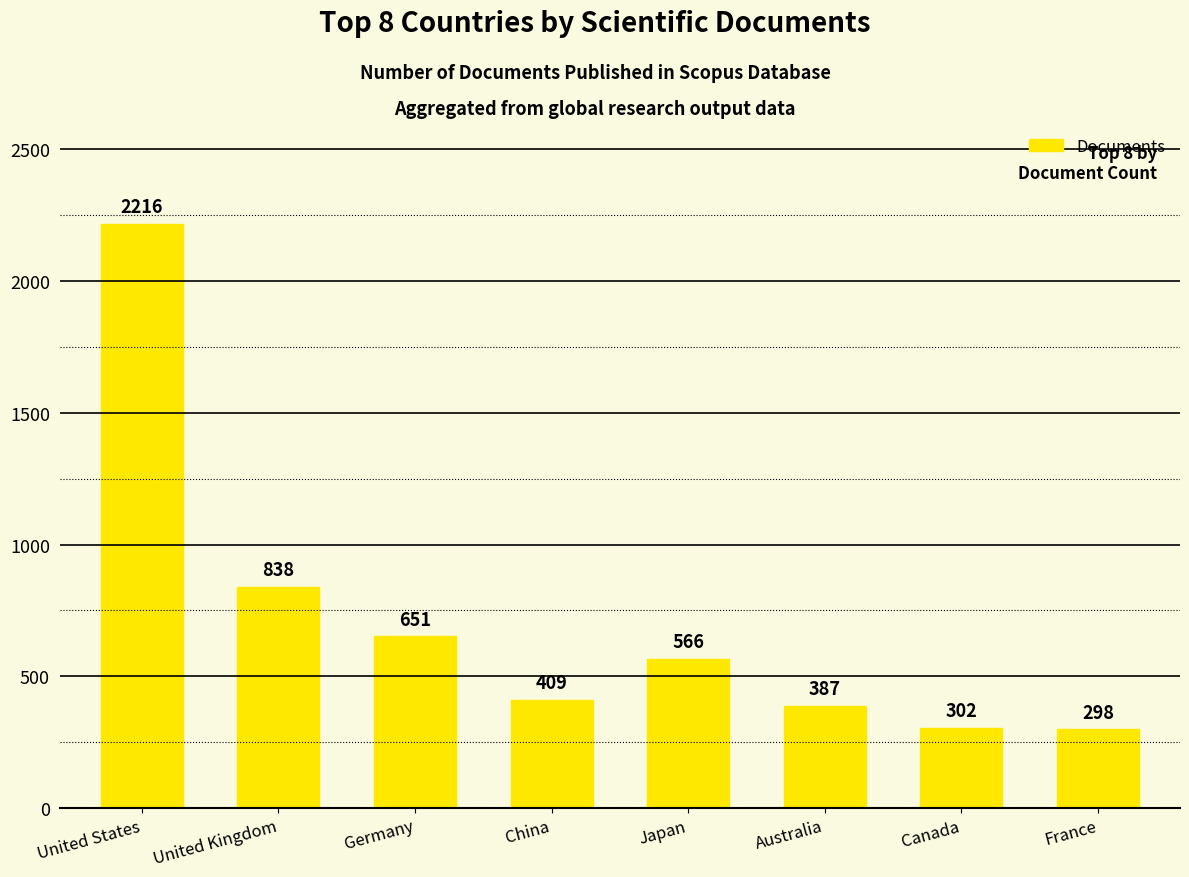

Rank the categories by value from lowest to highest.

France, Canada, Australia, China, Japan, Germany, United Kingdom, United States